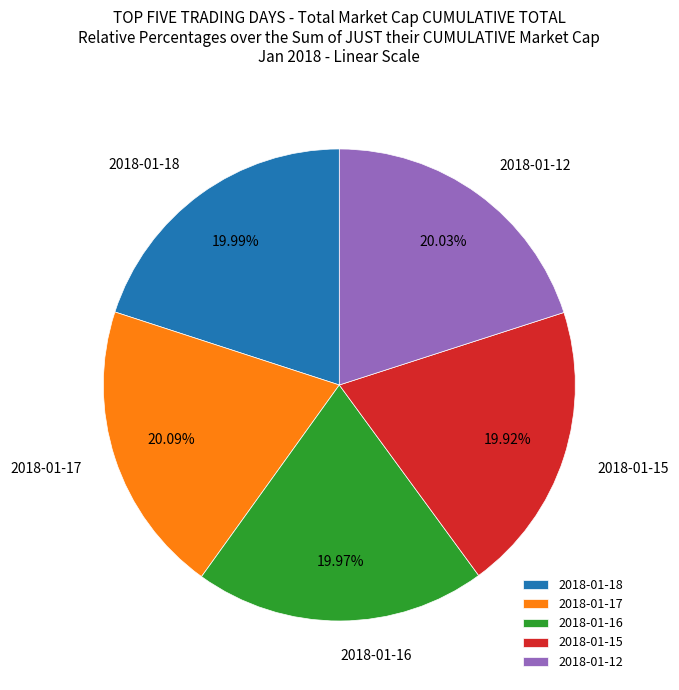

What percentage is the 2018-01-18 slice, to the nearest percent?

20%